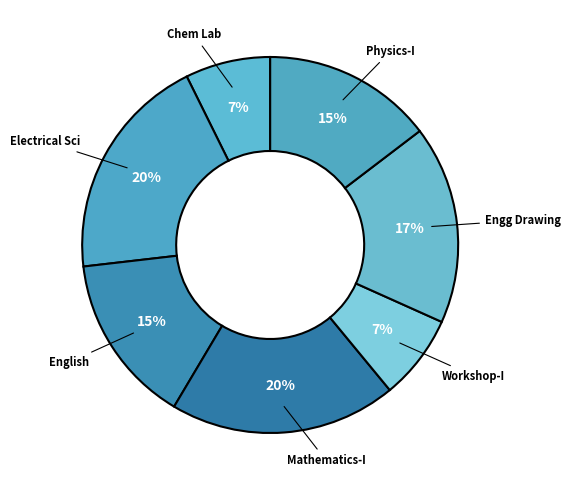

Combined, do Chem Lab and Engg Drawing account for over 50%?

No